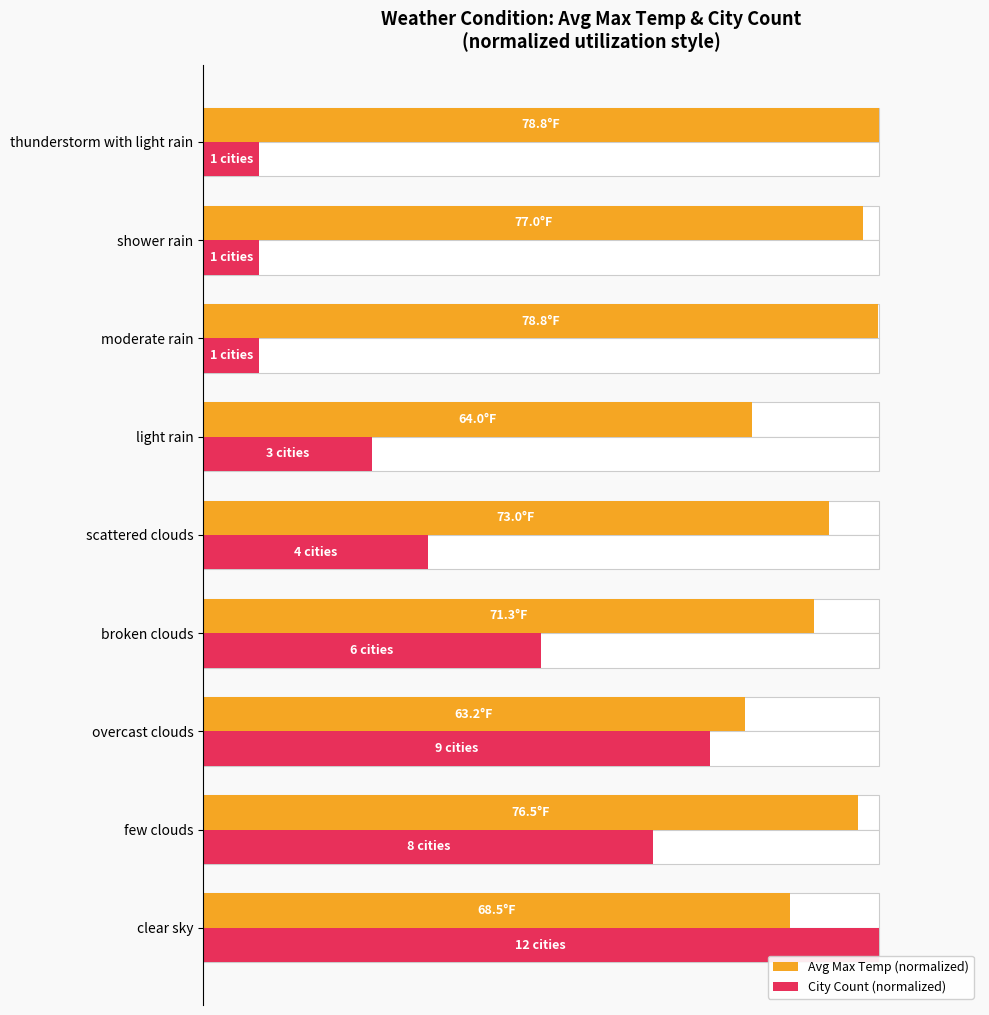

The value of Avg Max Temp (normalized) at thunderstorm with light rain is 39.3. True or false?

False